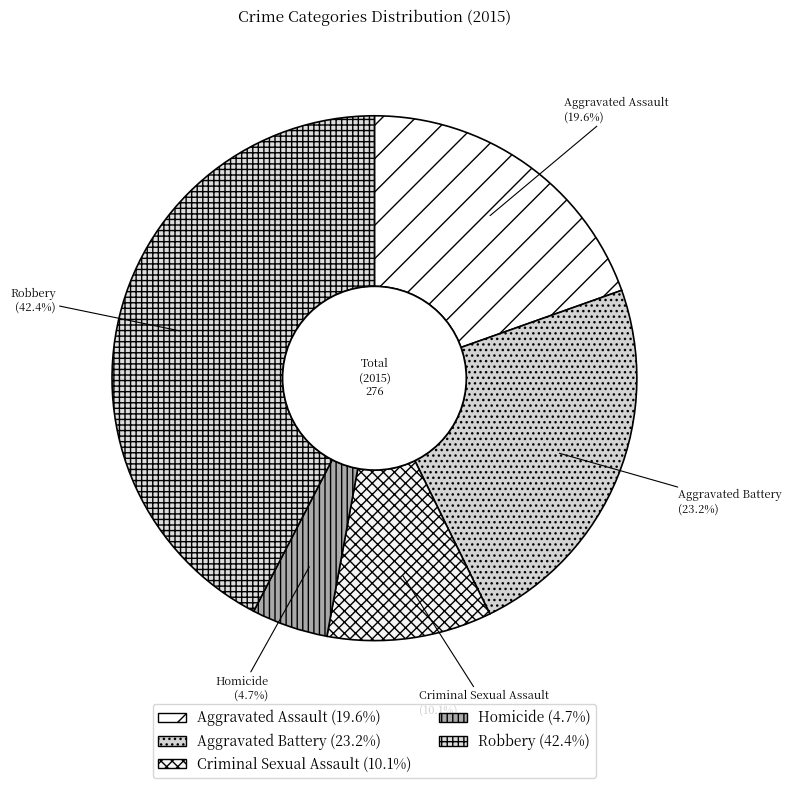

Which slice is the largest?

Robbery